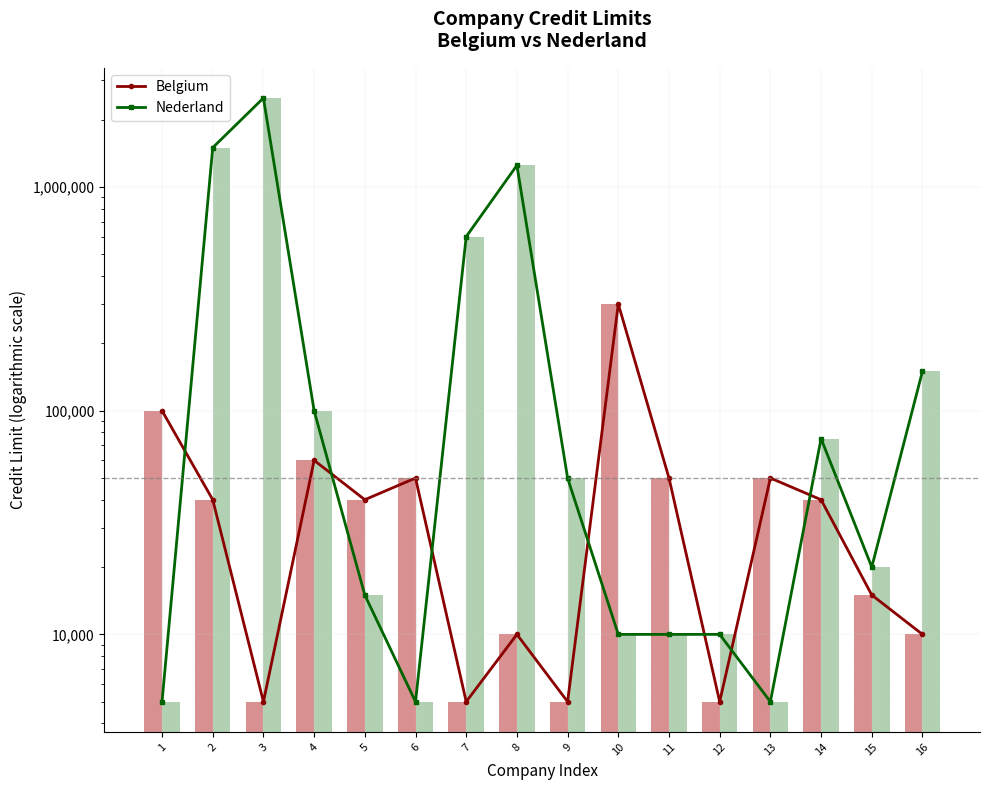

List the labels in order of Belgium value, smallest first.

3, 7, 9, 12, 8, 16, 15, 2, 5, 14, 6, 11, 13, 4, 1, 10